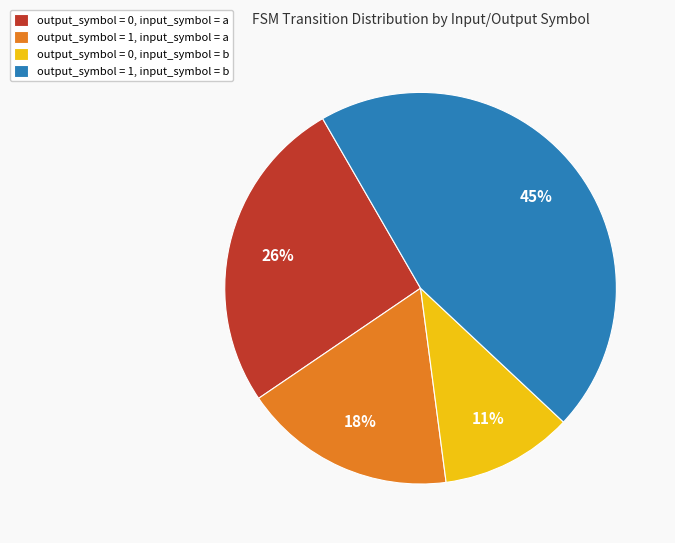

To the nearest percent, what is the difference between the largest and smallest slice percentages?

34%